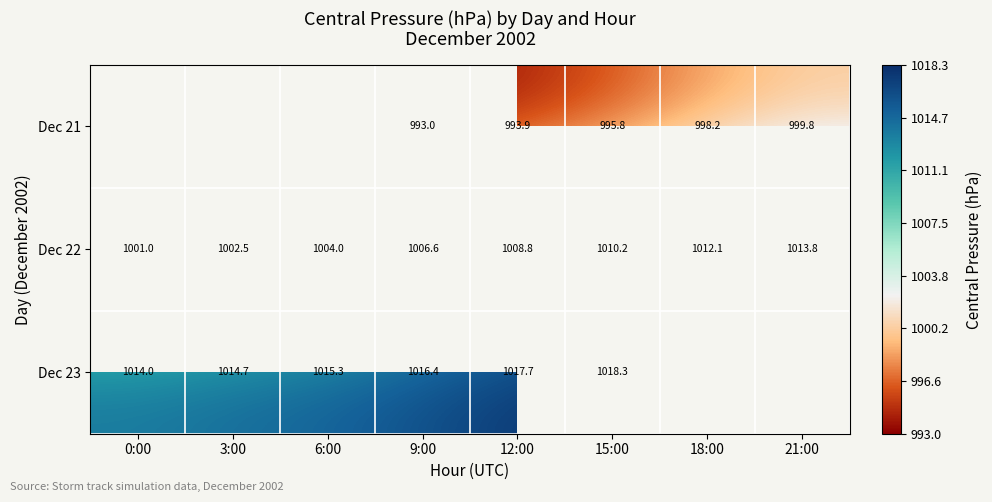

Is the value of Dec 22 at 6:00 greater than the value of Dec 23 at 3:00?

No